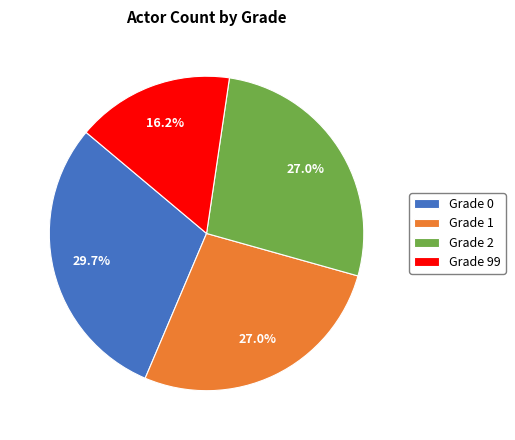

How many slices are in this pie chart?

4